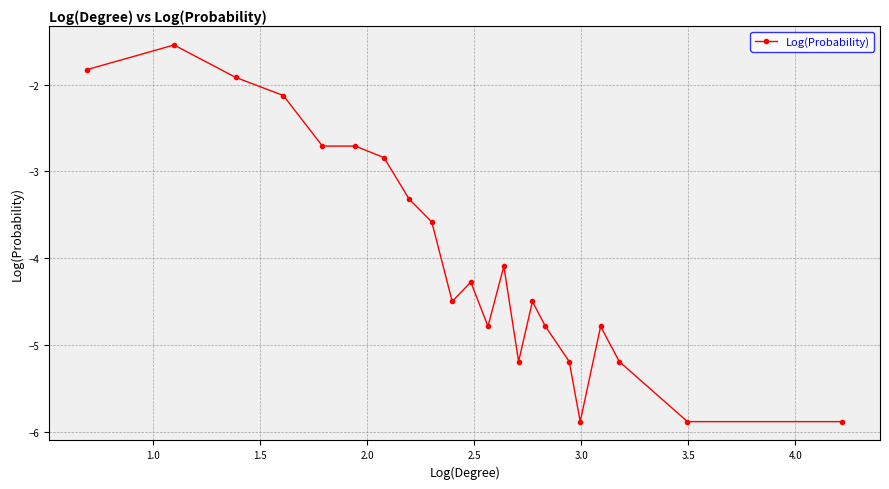

Reading right to left, extract all data points from this chart.

-5.9	-5.9	-5.2	-4.8	-5.9	-5.2	-4.8	-4.5	-5.2	-4.1	-4.8	-4.3	-4.5	-3.6	-3.3	-2.8	-2.7	-2.7	-2.1	-1.9	-1.5	-1.8